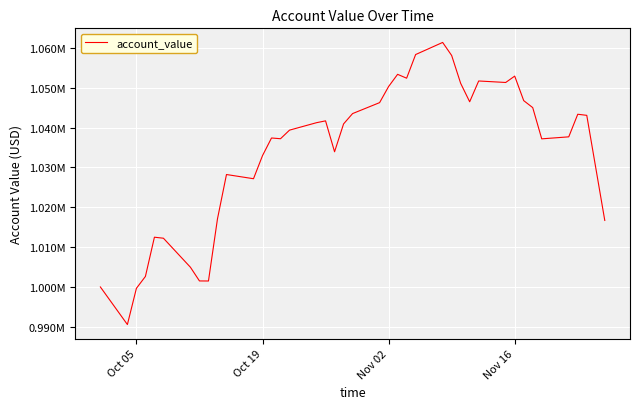

Is this an area chart (filled region under the line)?

No